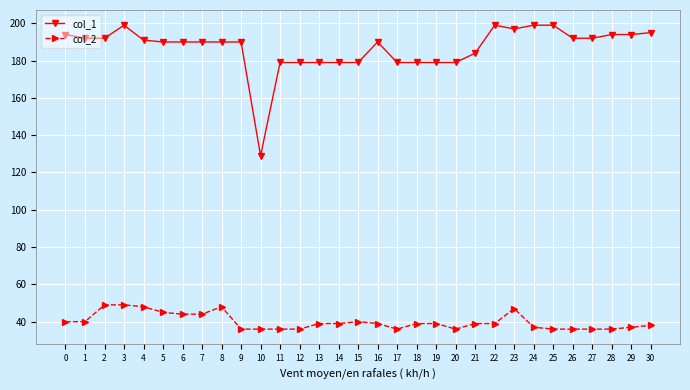

Where is the first local maximum for col_1?

3